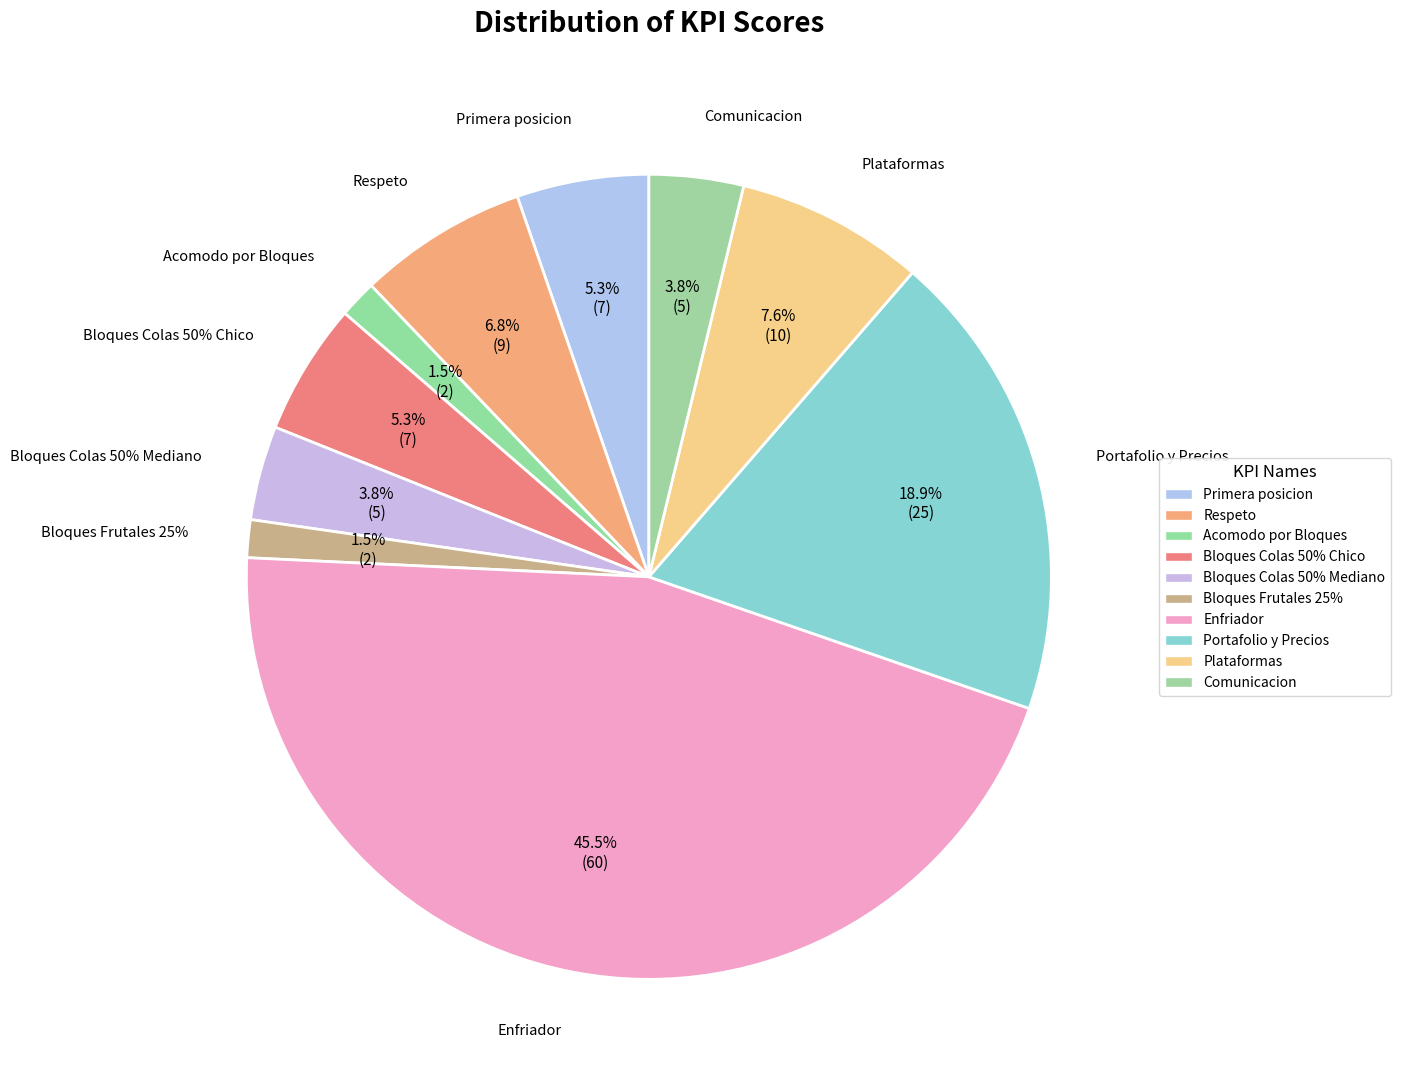

What percentage do Respeto and Portafolio y Precios together represent?

25.8%